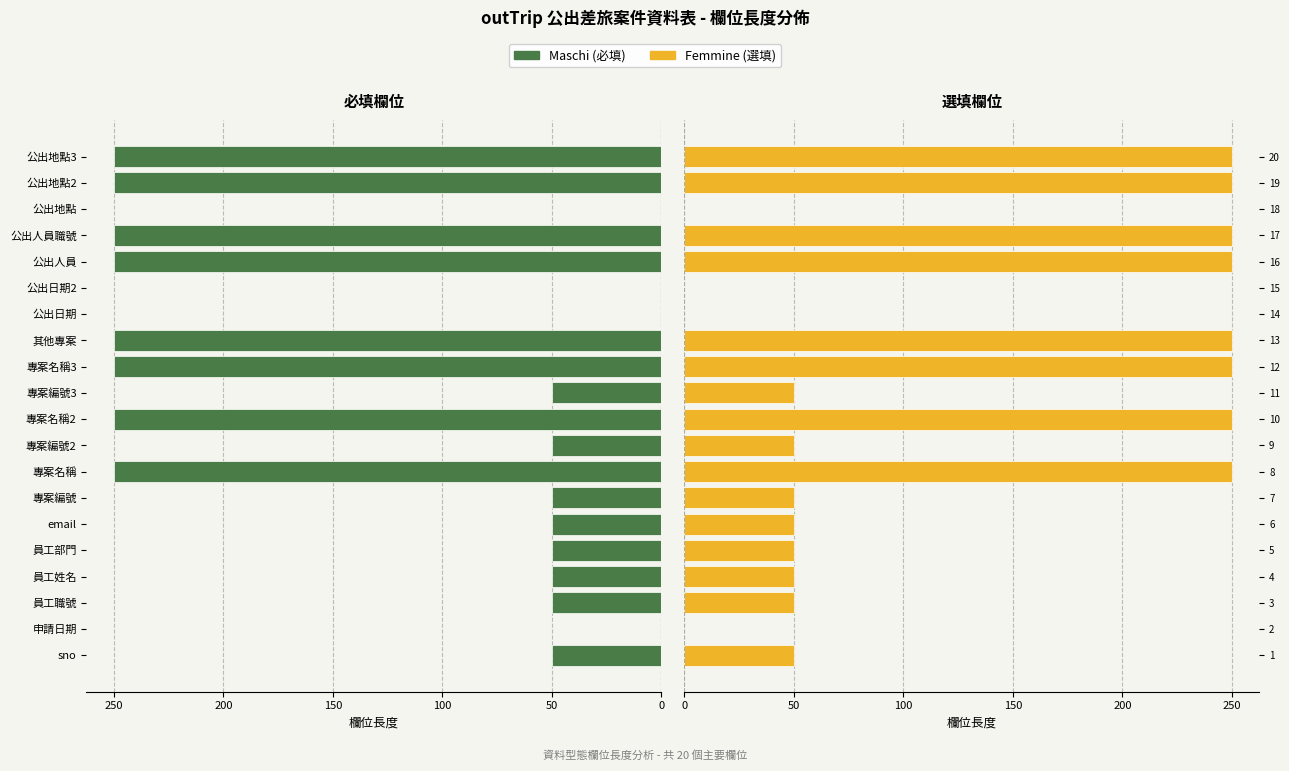

Are the bars grouped side by side (vs. stacked)?

Yes